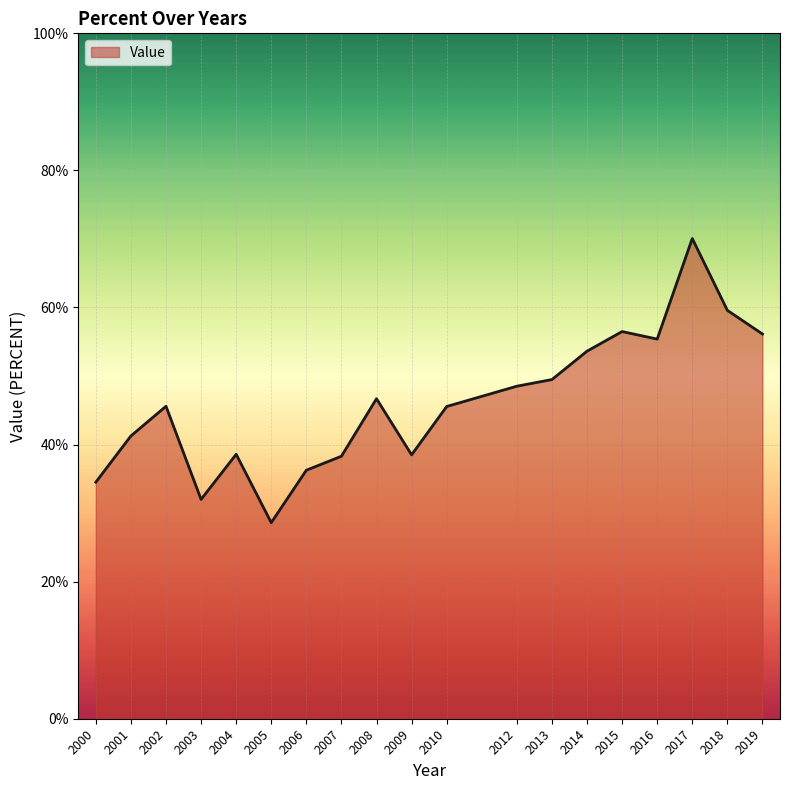

Is it true that the value at 2009 is 54.2?

False